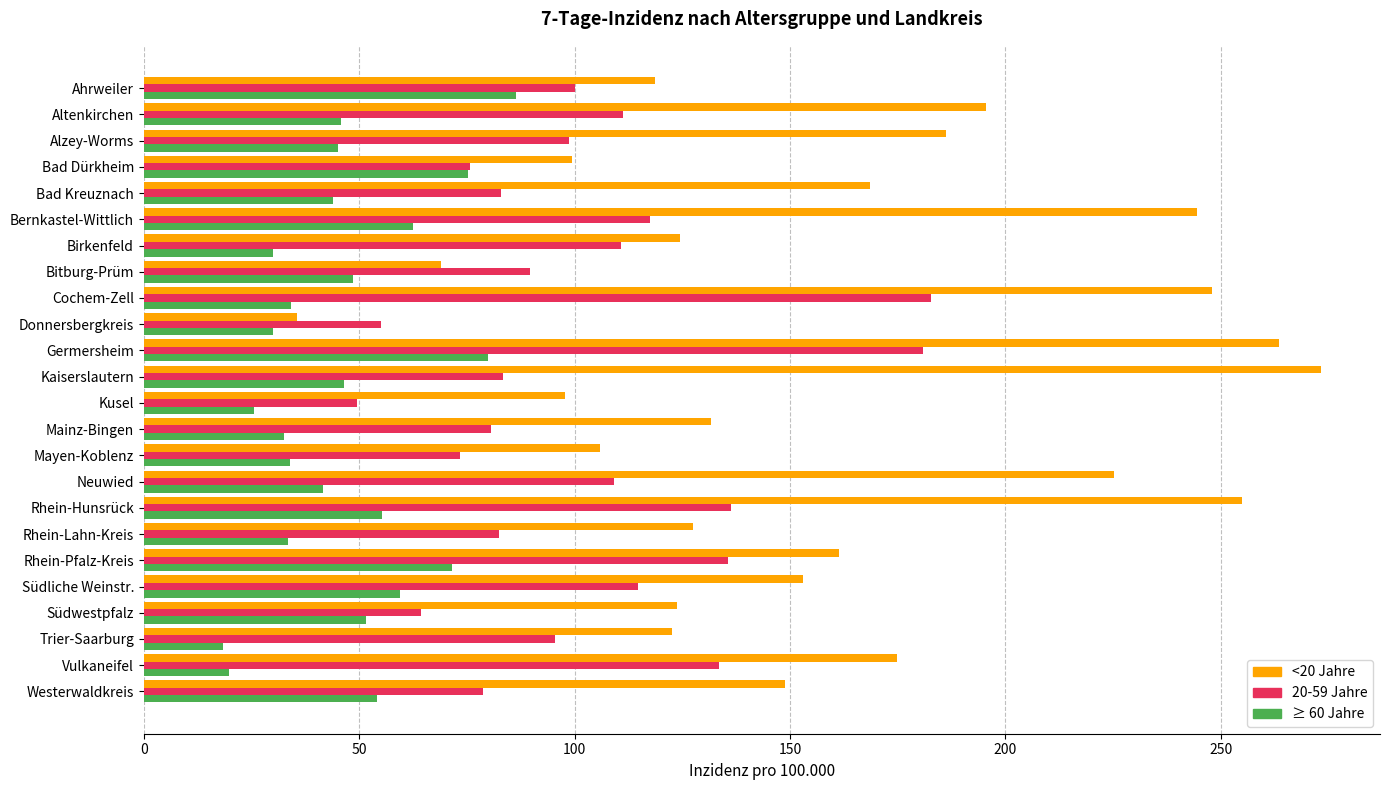

The 20-59 Jahre series shows 105.2 at Mayen-Koblenz. True or false?

False